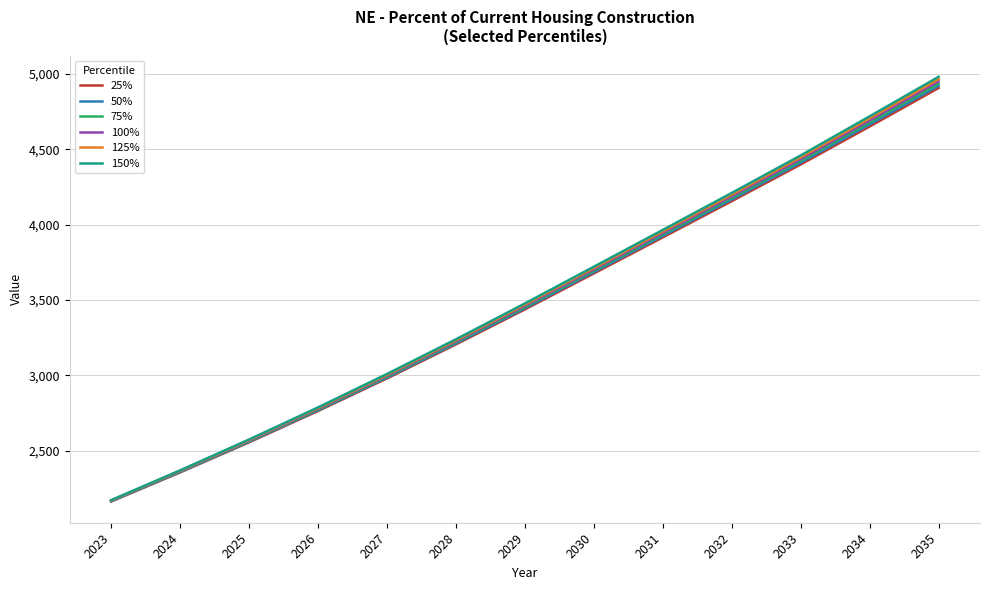

List the labels in order of 125% value, smallest first.

2023, 2024, 2025, 2026, 2027, 2028, 2029, 2030, 2031, 2032, 2033, 2034, 2035